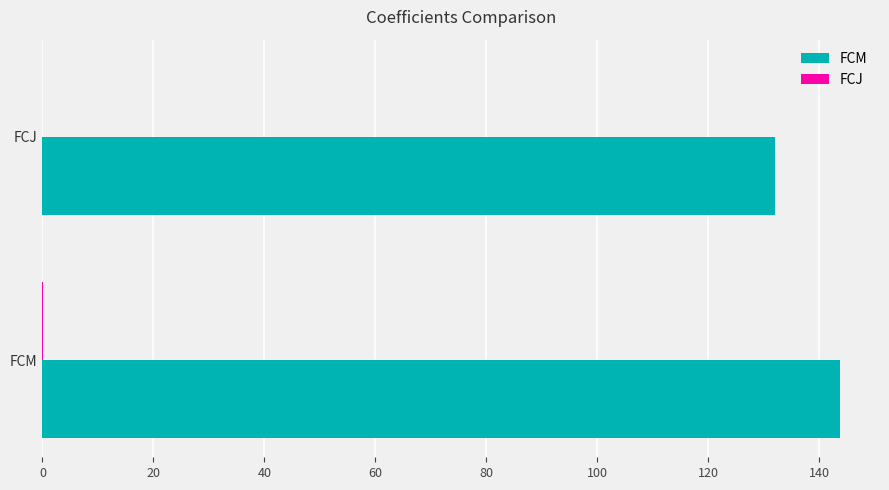

Is it true that FCM equals 46.6 at FCM?

False